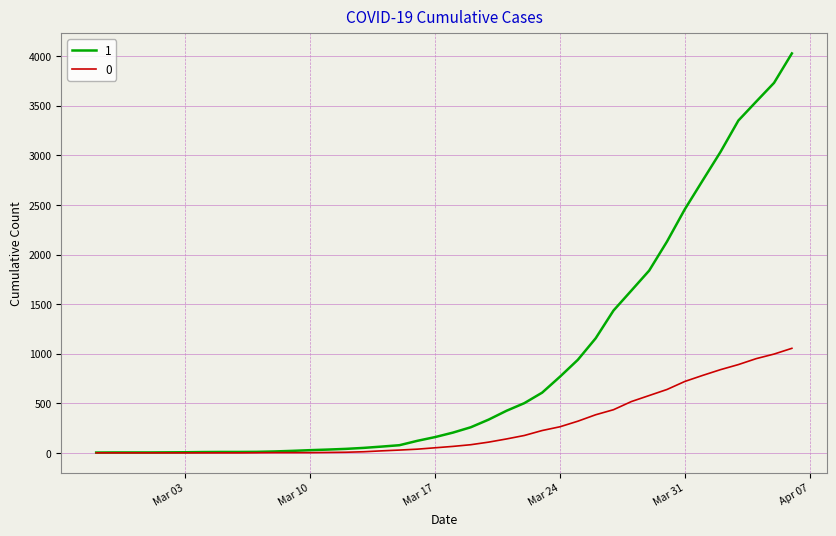

List the series in order of their overall mean, highest first.

1, 0